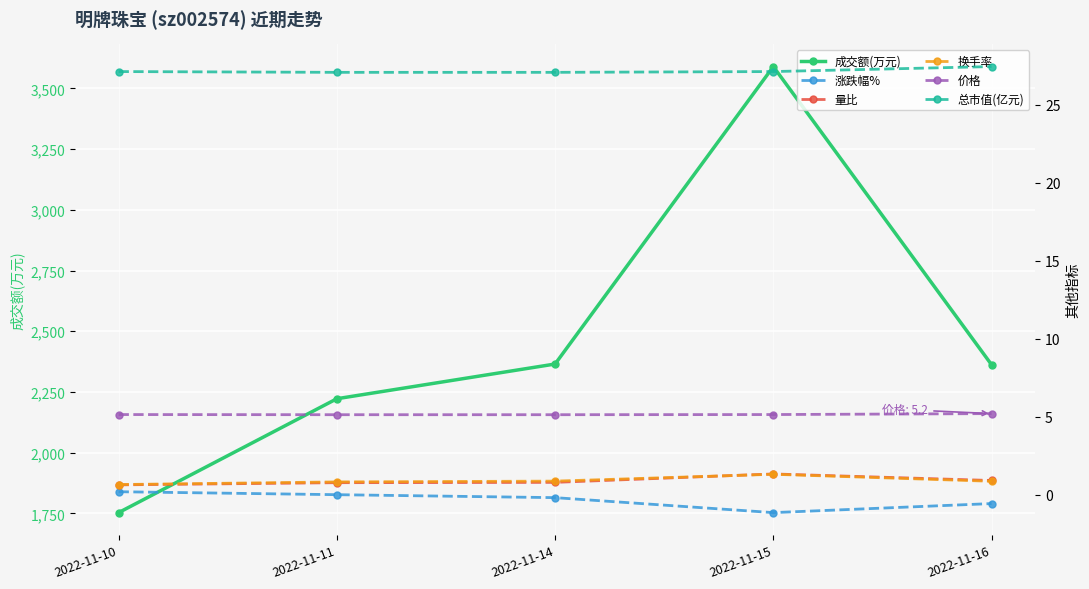

How many data points does each series have?

5